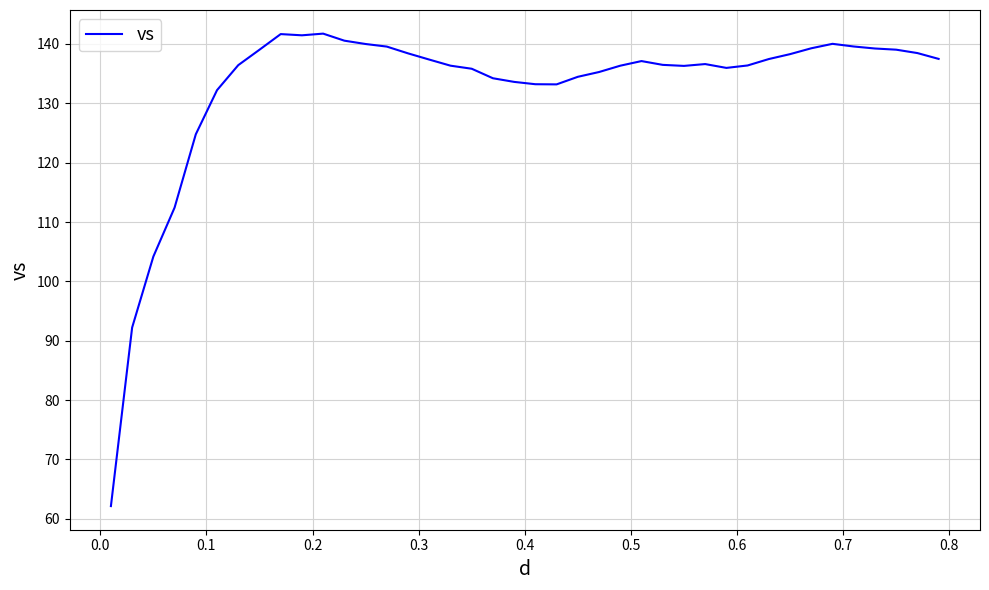

True or false: there are more than 2 points higher than both neighbors.

True